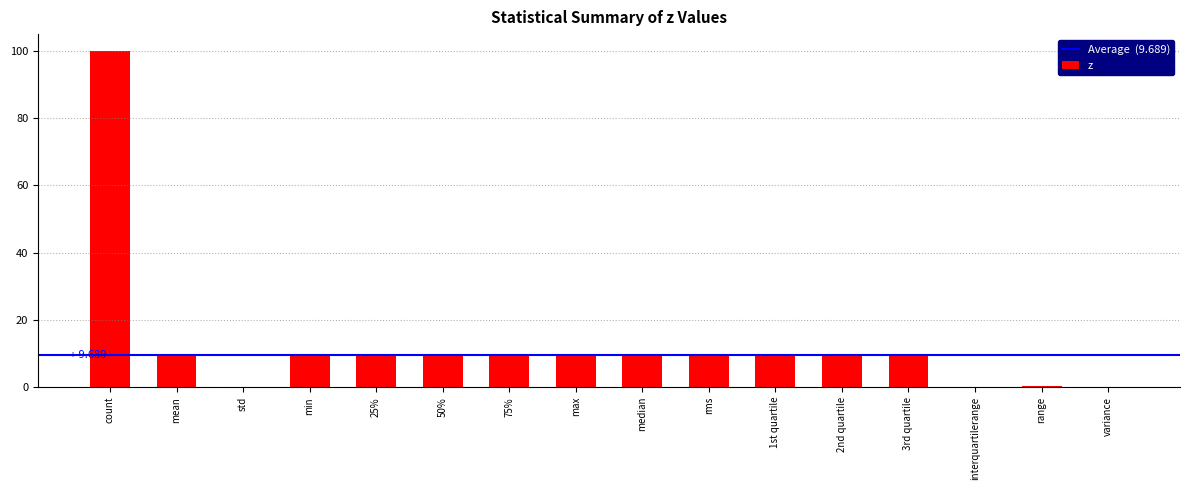

What is the ratio of the value at 3rd quartile to the value at 50%?

1.0